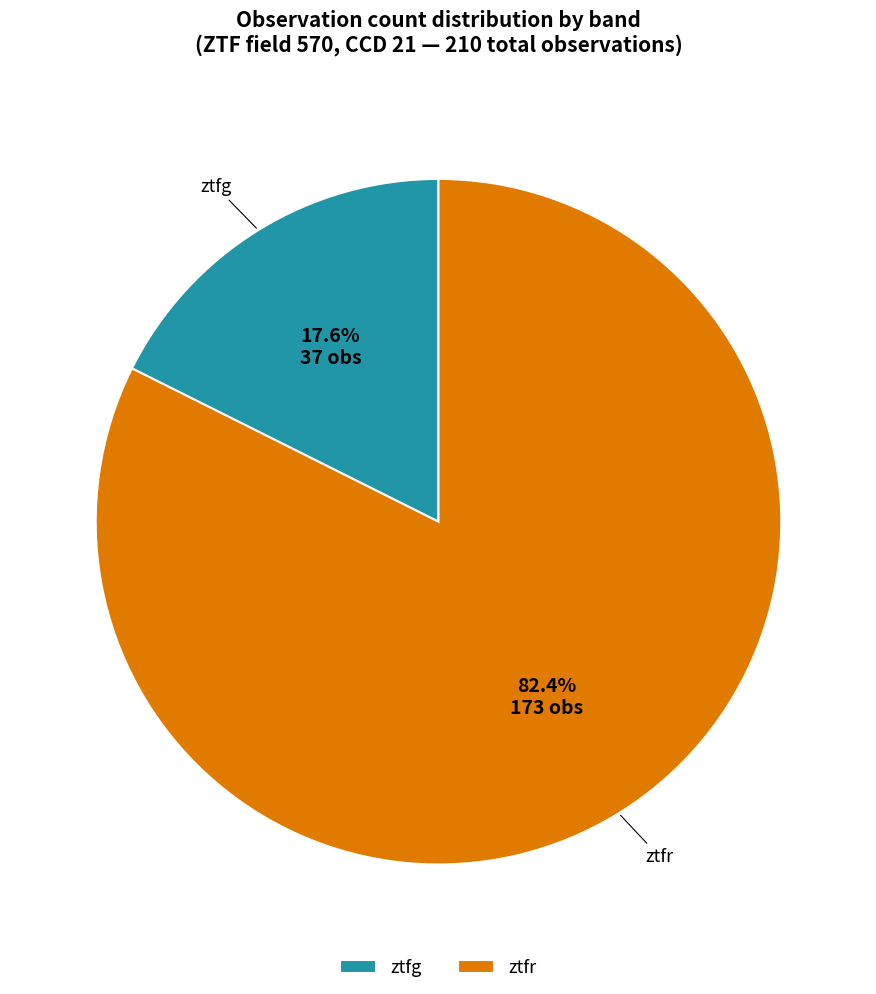

To the nearest percent, what is the combined percentage of ztfg and ztfr?

100%